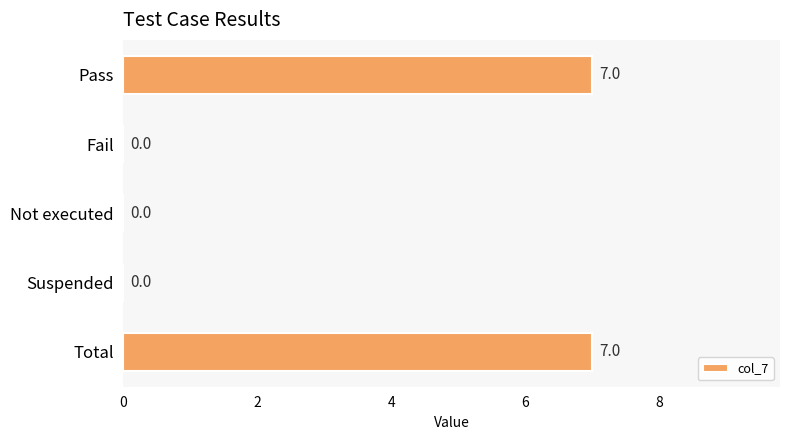

True or false: the data shows 12 at Pass.

False